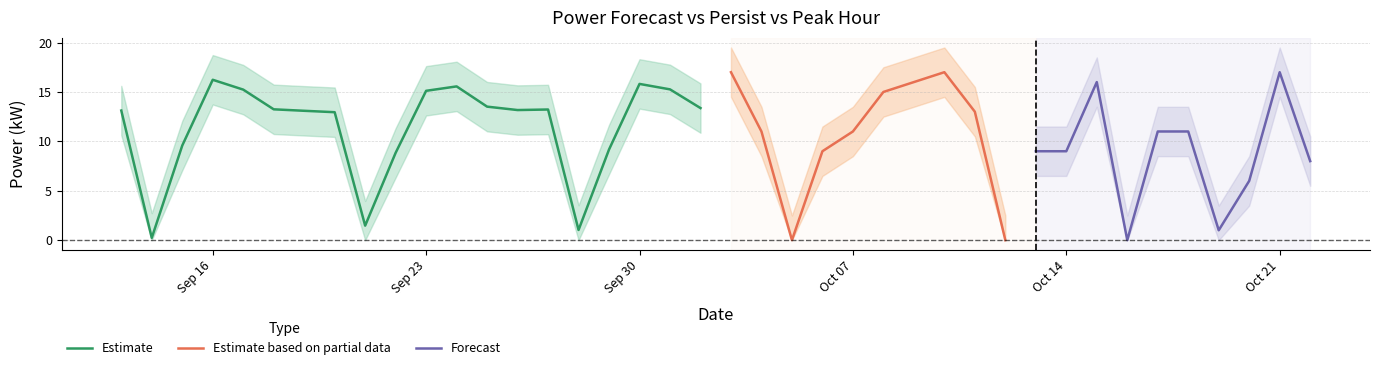

What is the difference between the maximum and minimum values in the predicted_activepower_ev_1 series?

16.0